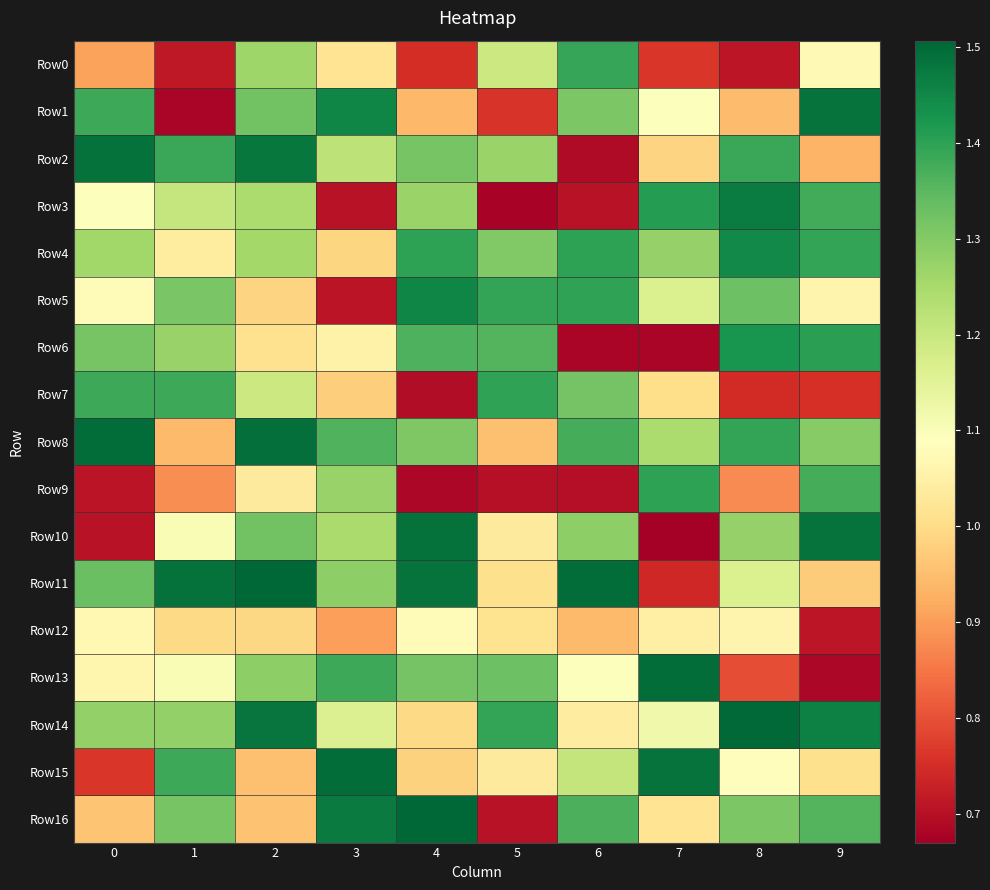

Reading right to left, transcribe all the data shown in this chart.

Row0: 9=1.1	8=0.7	7=0.8	6=1.4	5=1.2	4=0.7	3=1.0	2=1.3	1=0.7	0=0.9
Row1: 9=1.5	8=0.9	7=1.1	6=1.3	5=0.8	4=0.9	3=1.5	2=1.3	1=0.7	0=1.4
Row2: 9=0.9	8=1.4	7=1.0	6=0.7	5=1.3	4=1.3	3=1.2	2=1.5	1=1.4	0=1.5
Row3: 9=1.4	8=1.5	7=1.4	6=0.7	5=0.7	4=1.3	3=0.7	2=1.2	1=1.2	0=1.1
Row4: 9=1.4	8=1.4	7=1.3	6=1.4	5=1.3	4=1.4	3=1.0	2=1.3	1=1.0	0=1.3
Row5: 9=1.1	8=1.3	7=1.2	6=1.4	5=1.4	4=1.5	3=0.7	2=1.0	1=1.3	0=1.1
Row6: 9=1.4	8=1.4	7=0.7	6=0.7	5=1.4	4=1.4	3=1.1	2=1.0	1=1.3	0=1.3
Row7: 9=0.8	8=0.7	7=1.0	6=1.3	5=1.4	4=0.7	3=1.0	2=1.2	1=1.4	0=1.4
Row8: 9=1.3	8=1.4	7=1.2	6=1.4	5=1.0	4=1.3	3=1.4	2=1.5	1=0.9	0=1.5
Row9: 9=1.4	8=0.9	7=1.4	6=0.7	5=0.7	4=0.7	3=1.3	2=1.0	1=0.9	0=0.7
Row10: 9=1.5	8=1.3	7=0.7	6=1.3	5=1.0	4=1.5	3=1.2	2=1.3	1=1.1	0=0.7
Row11: 9=1.0	8=1.2	7=0.7	6=1.5	5=1.0	4=1.5	3=1.3	2=1.5	1=1.5	0=1.3
Row12: 9=0.7	8=1.1	7=1.0	6=0.9	5=1.0	4=1.1	3=0.9	2=1.0	1=1.0	0=1.1
Row13: 9=0.7	8=0.8	7=1.5	6=1.1	5=1.3	4=1.3	3=1.4	2=1.3	1=1.1	0=1.1
Row14: 9=1.5	8=1.5	7=1.1	6=1.0	5=1.4	4=1.0	3=1.2	2=1.5	1=1.3	0=1.3
Row15: 9=1.0	8=1.1	7=1.5	6=1.2	5=1.0	4=1.0	3=1.5	2=1.0	1=1.4	0=0.8
Row16: 9=1.4	8=1.3	7=1.0	6=1.4	5=0.7	4=1.5	3=1.5	2=1.0	1=1.3	0=1.0